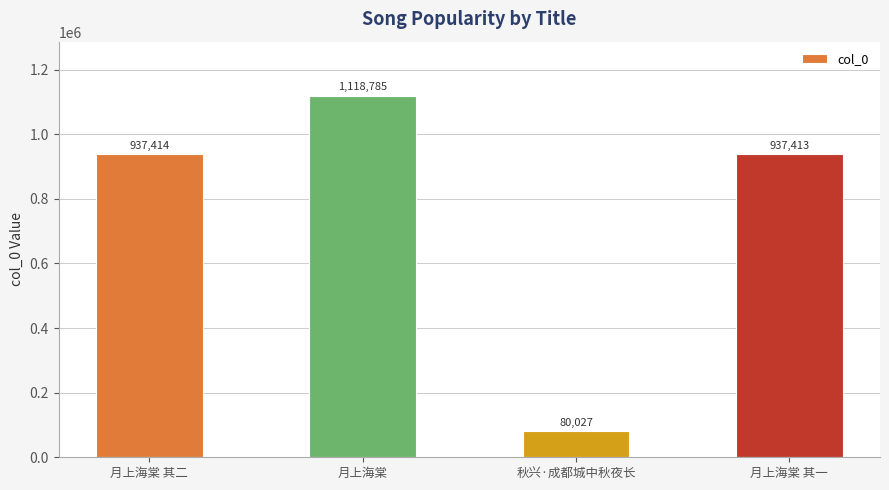

Does the chart contain any negative values?

No